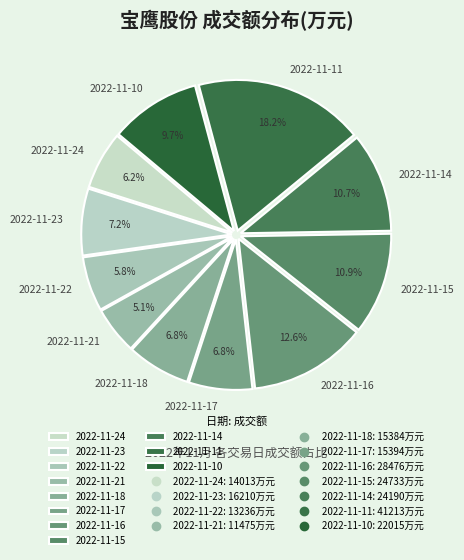

Is it true that 2022-11-22 is 6% of the pie?

True